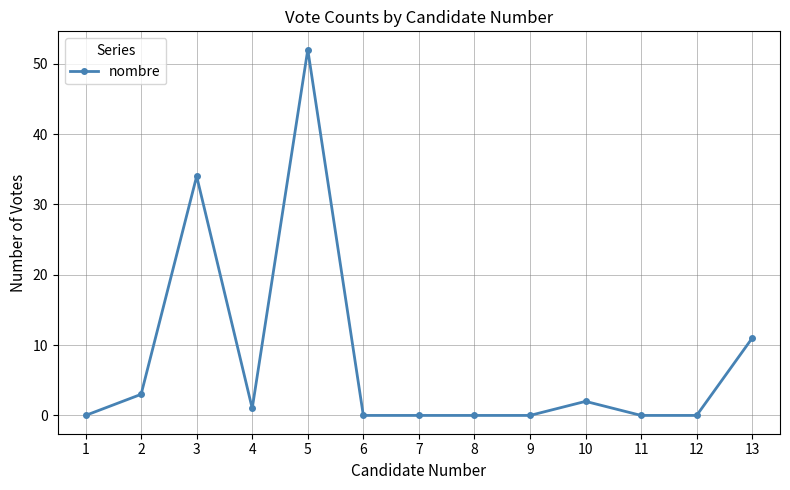

The value at 10 is 2. True or false?

True